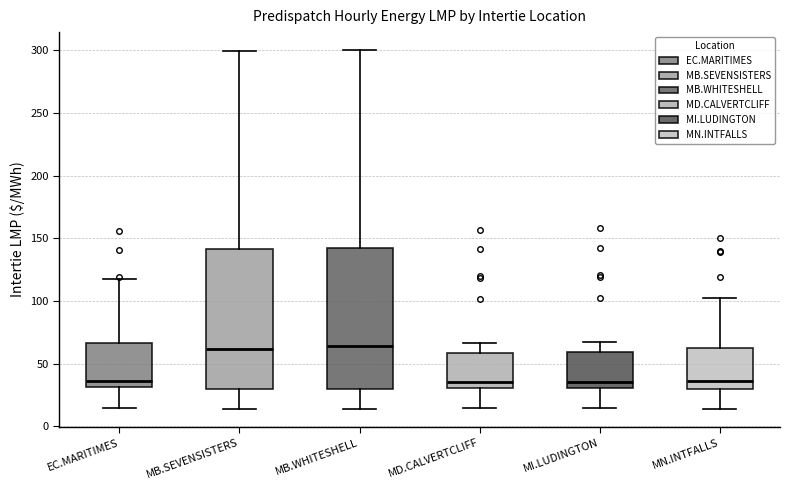

Reading left to right, read every box against the y-axis: the position of its median line, the range the box covers, and the ends of its whiskers. The values are not printed on the chart, so give them approximately, as read against the axis.

EC.MARITIMES: median 35, box 30 to 65, whiskers 15 to 115
MB.SEVENSISTERS: median 60, box 30 to 140, whiskers 15 to 300
MB.WHITESHELL: median 65, box 30 to 140, whiskers 15 to 300
MD.CALVERTCLIFF: median 35, box 30 to 60, whiskers 15 to 65
MI.LUDINGTON: median 35, box 30 to 60, whiskers 15 to 65
MN.INTFALLS: median 35, box 30 to 60, whiskers 15 to 100